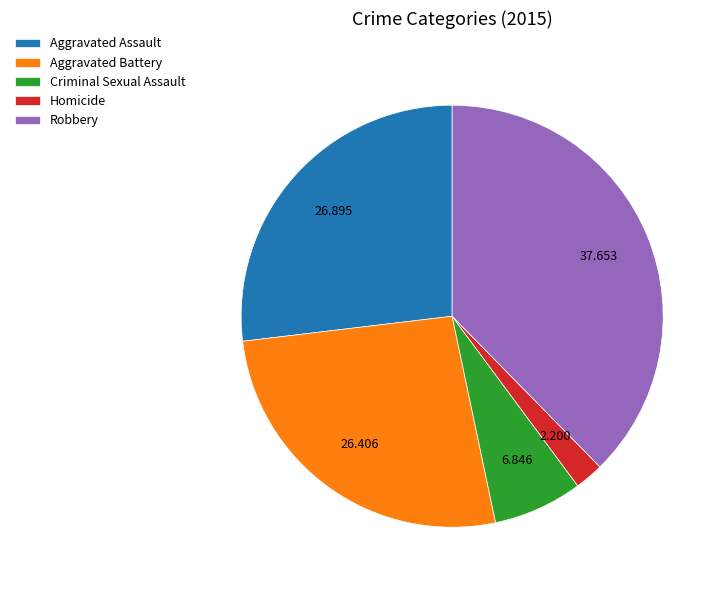

What is the smallest slice in the pie chart?

Homicide